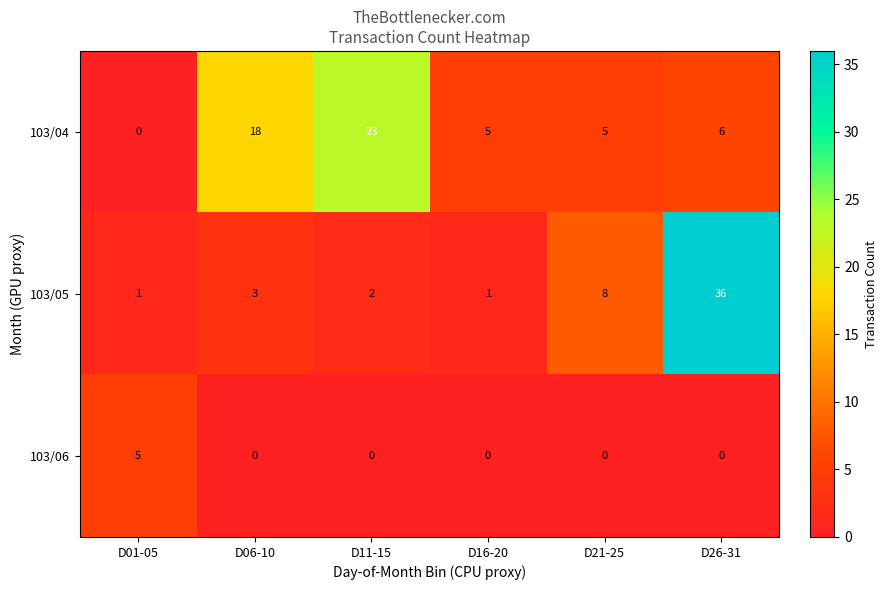

Reading right to left, extract all data points from this chart.

103/04: 6	5	5	23	18	0
103/05: 36	8	1	2	3	1
103/06: 0	0	0	0	0	5